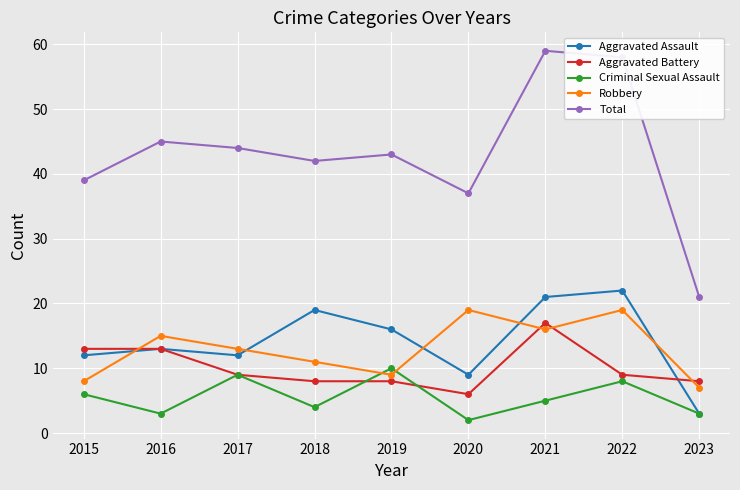

How many lines are shown in the chart?

5